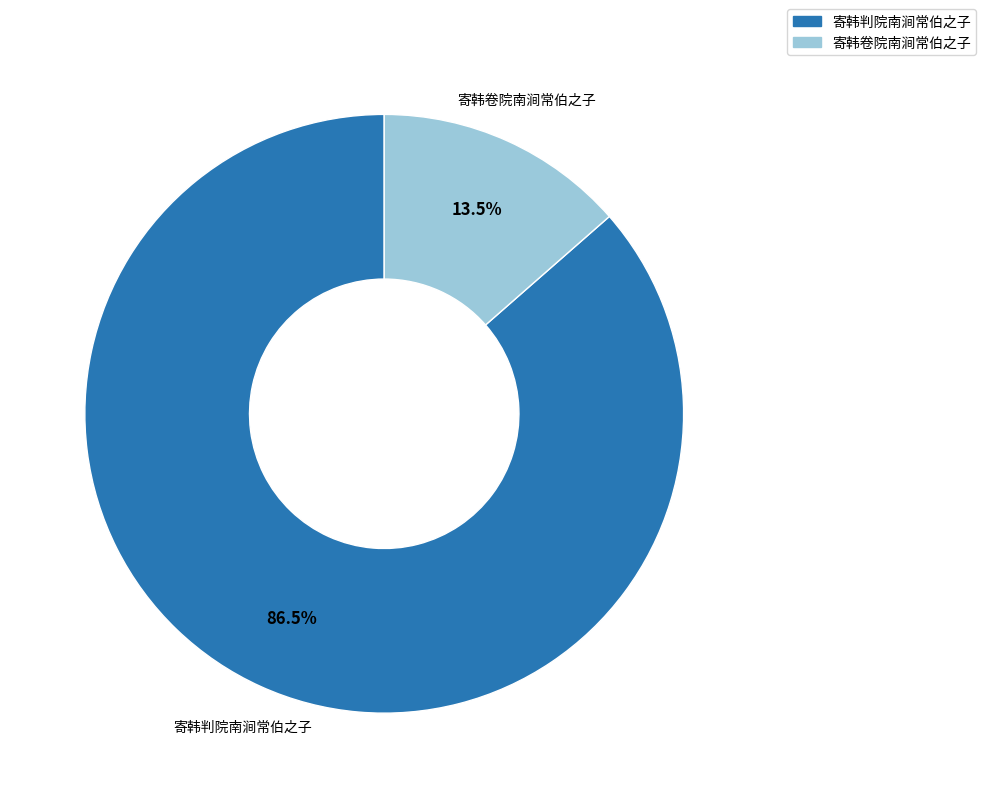

Approximately how many times larger is the value at 寄韩判院南涧常伯之子 compared to 寄韩卷院南涧常伯之子?

6.4